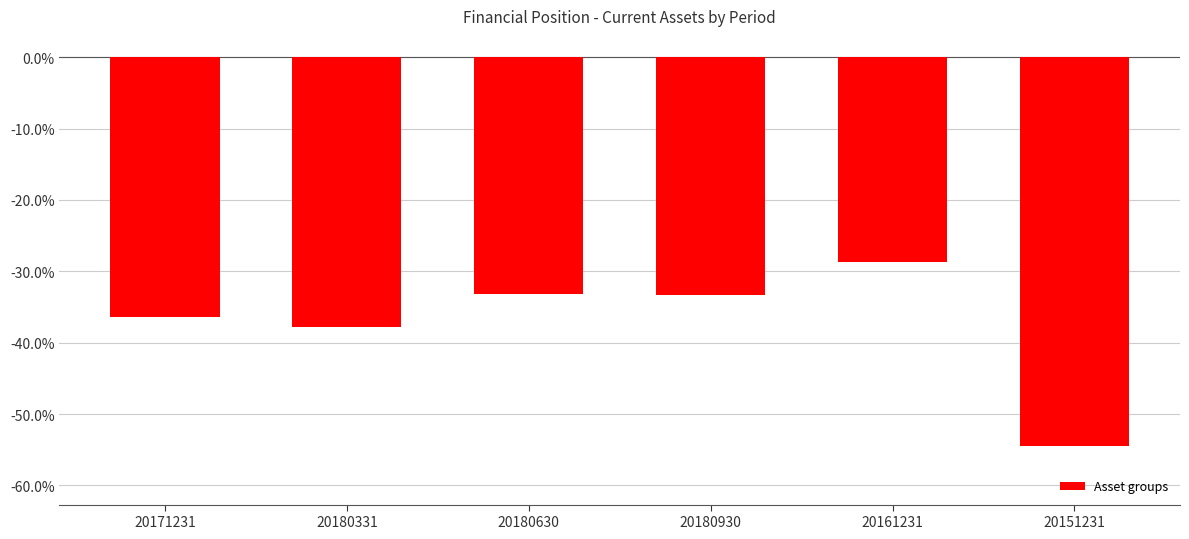

What is the average value?

-0.4